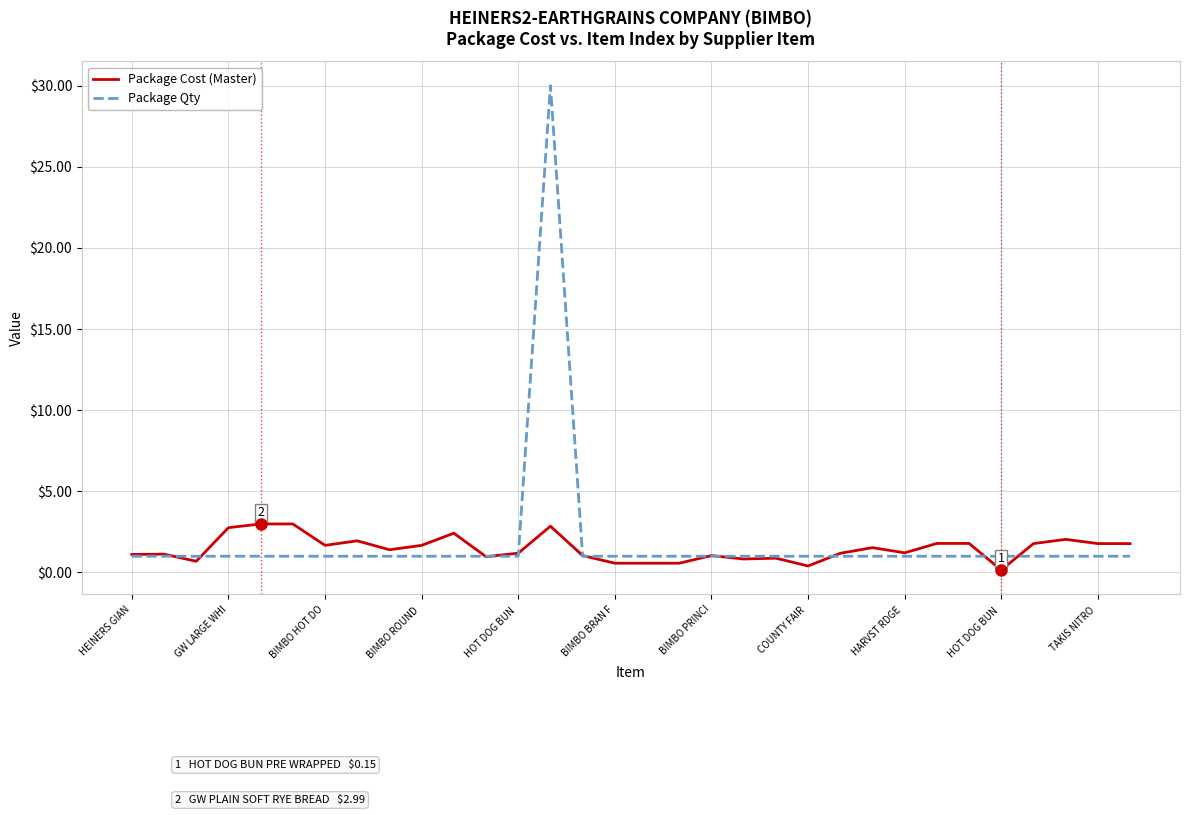

List the series in order of their peak value, highest first.

Package Qty, Package Cost (Master)